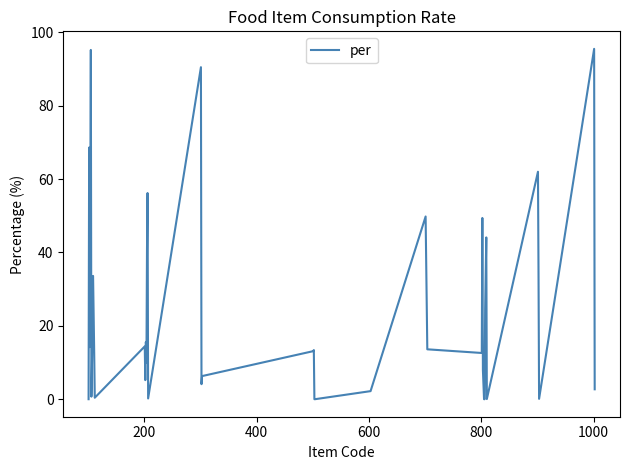

What is the greatest value displayed?

95.5